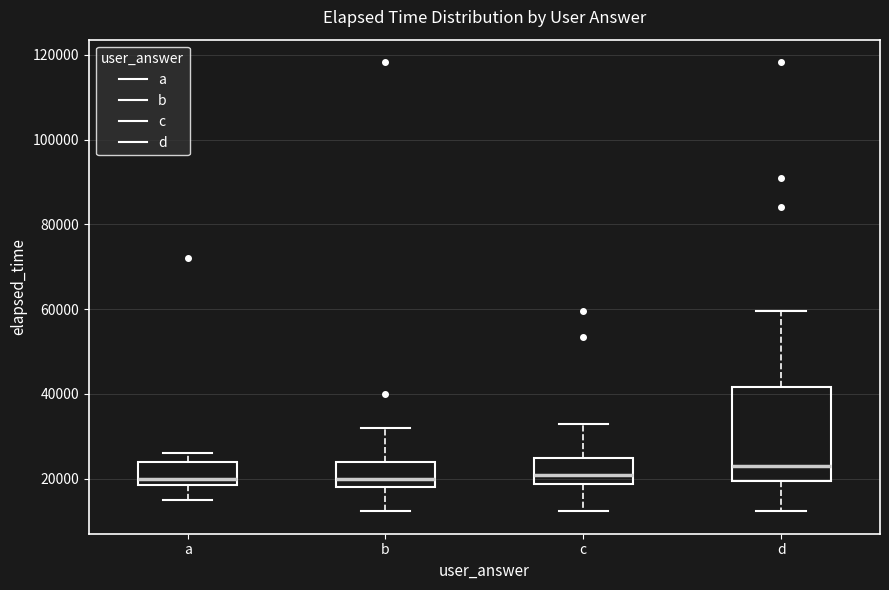

Where is the upper edge of the box for a on the y-axis? The values are not printed on the chart, so give them approximately, as read against the axis.

24000